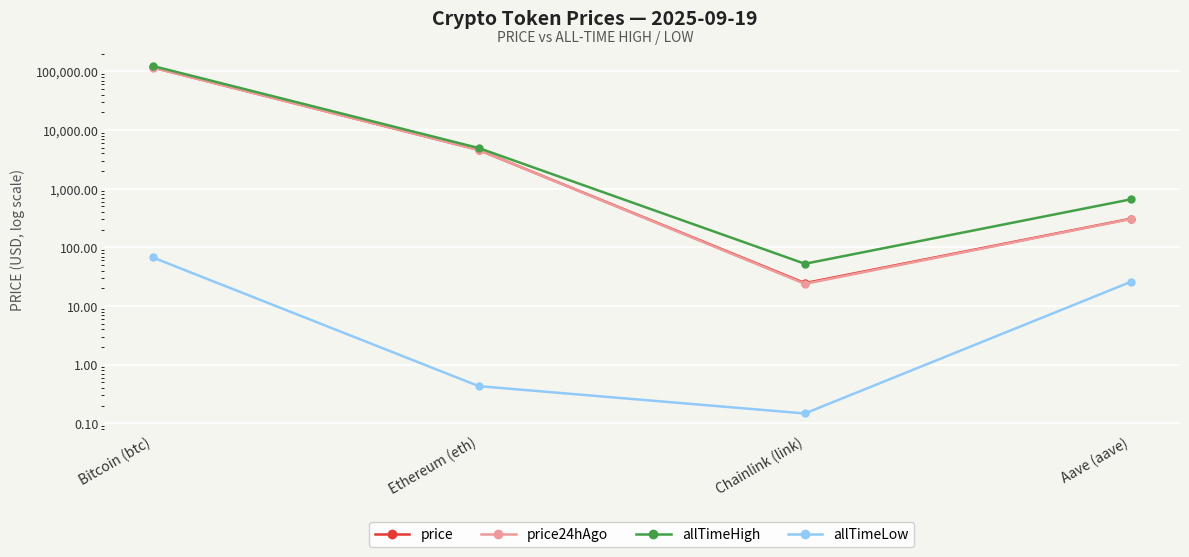

Count the number of data series in this chart.

4